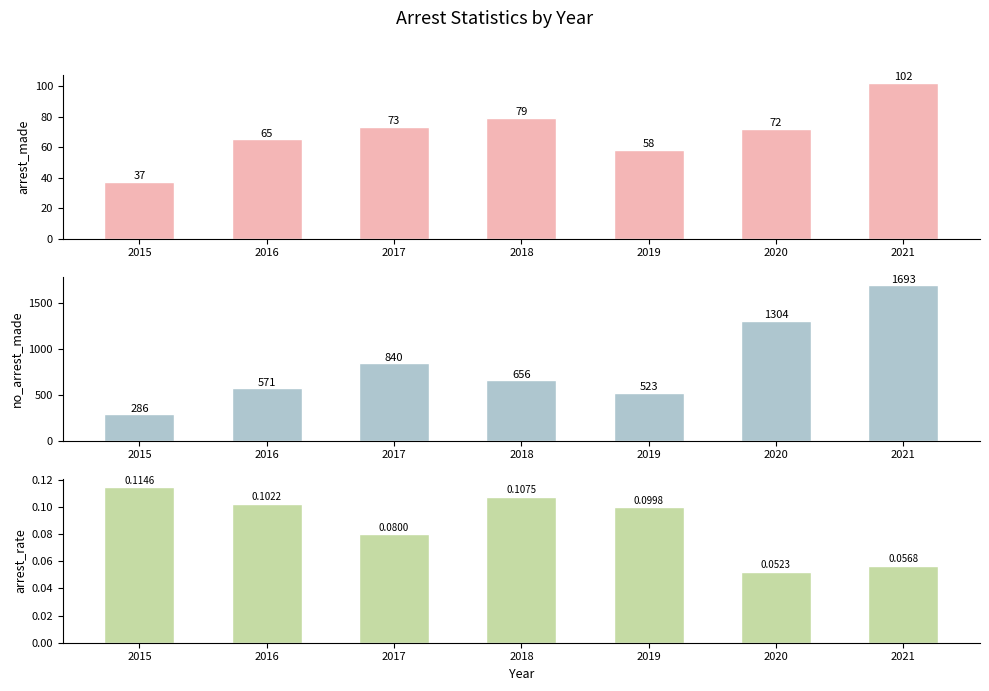

Is it true that arrest_rate equals 0.0 at 2020?

False